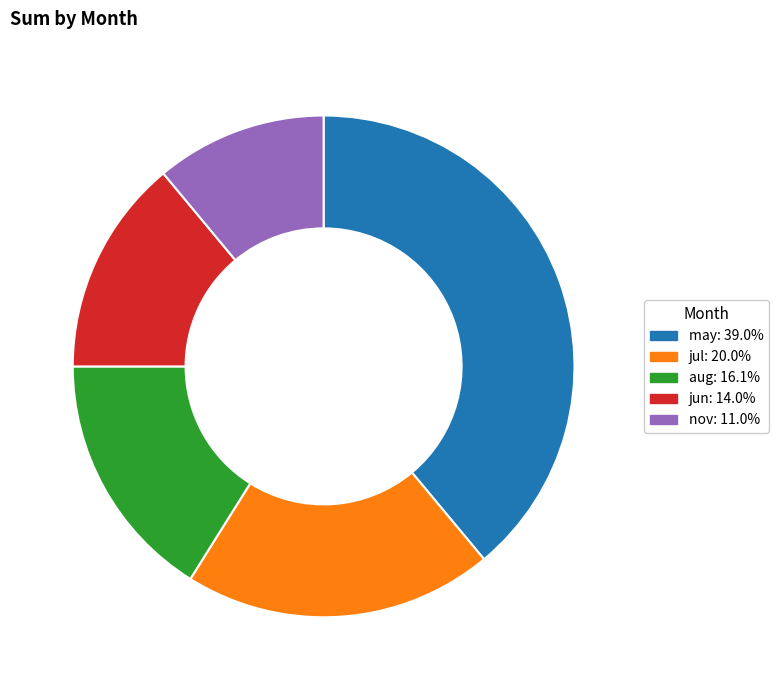

Rank the categories by value from highest to lowest.

may, jul, aug, jun, nov